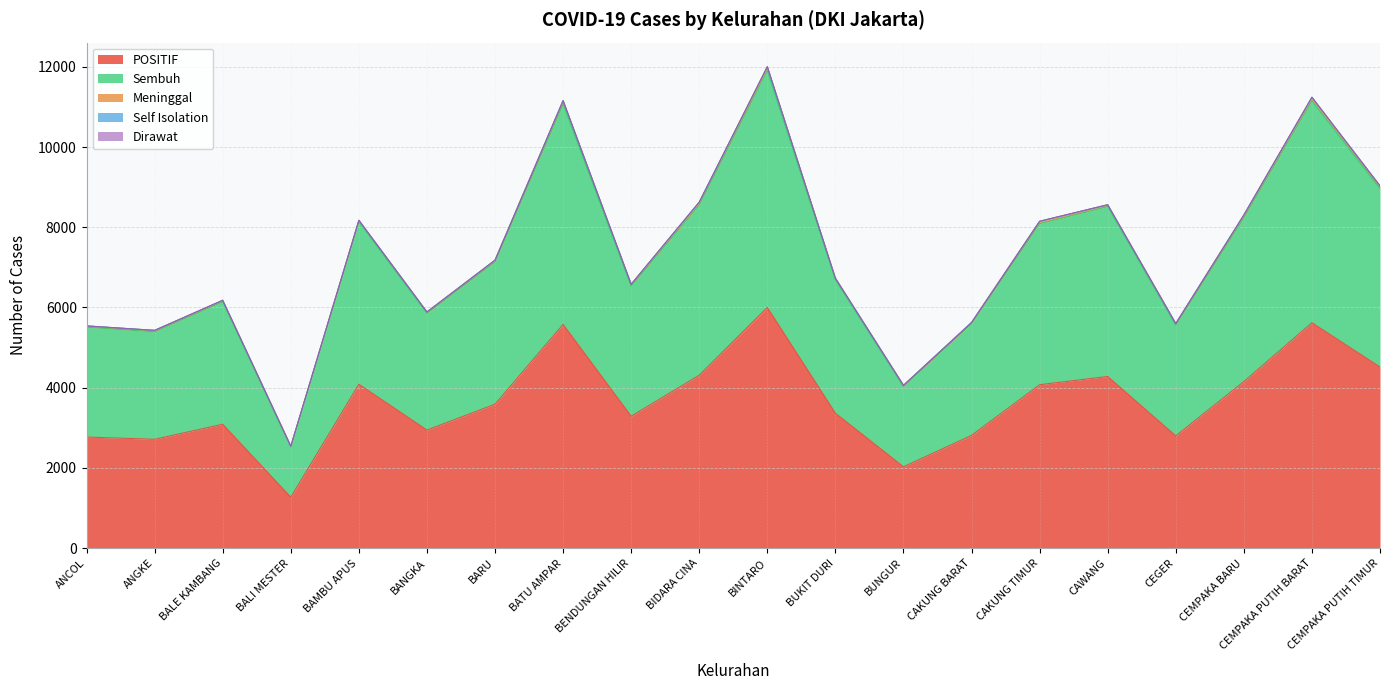

The value of POSITIF at CAWANG is 4281. True or false?

True